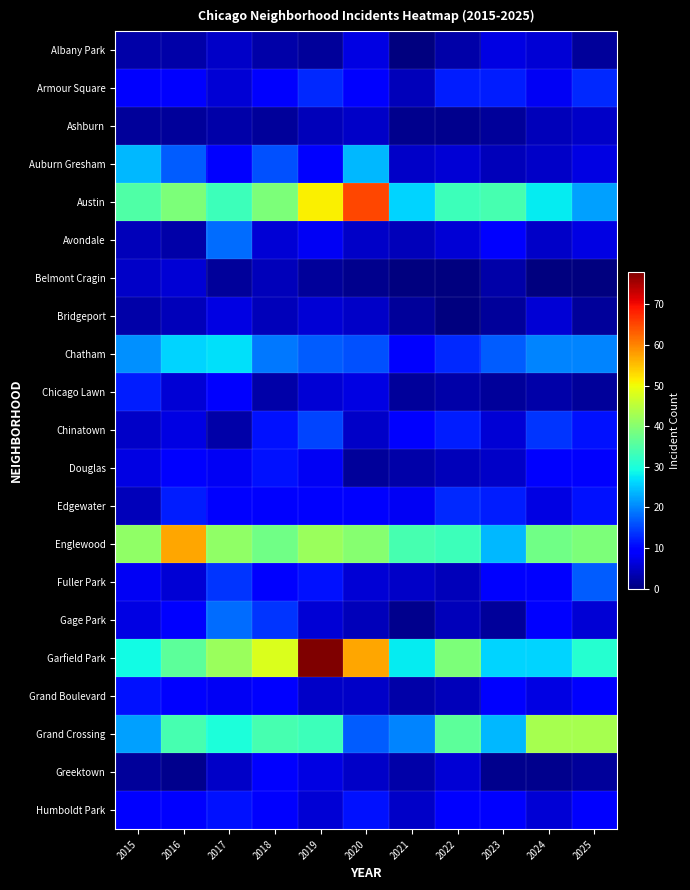

Which has a higher value, 2023 or 2024?

2023